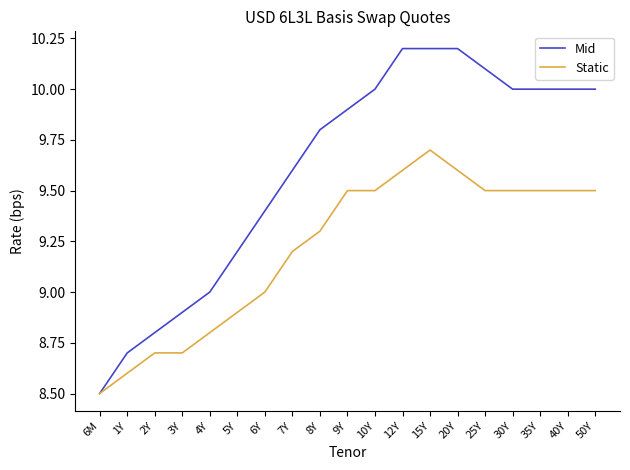

What are all the series names shown in the legend?

Mid, Static